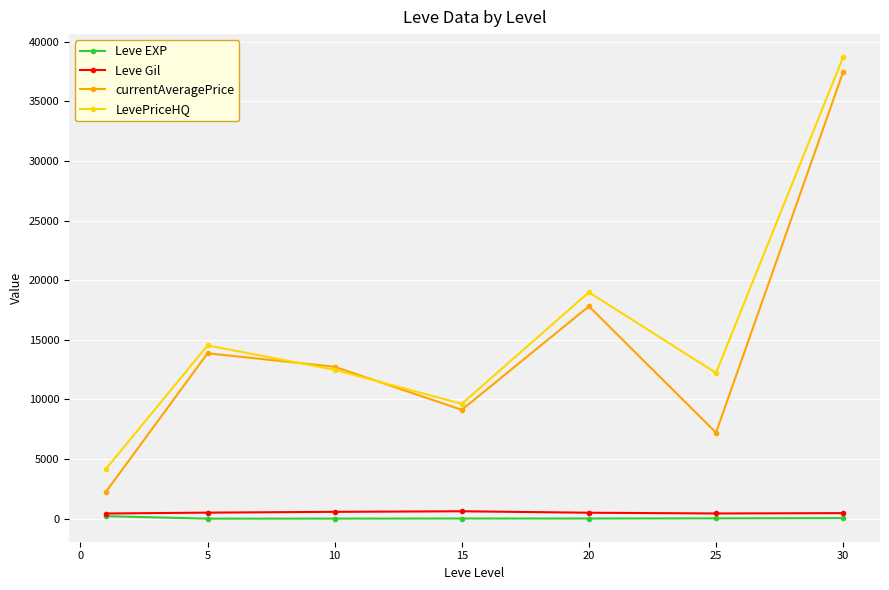

What is the maximum value shown in the chart?

38713.8